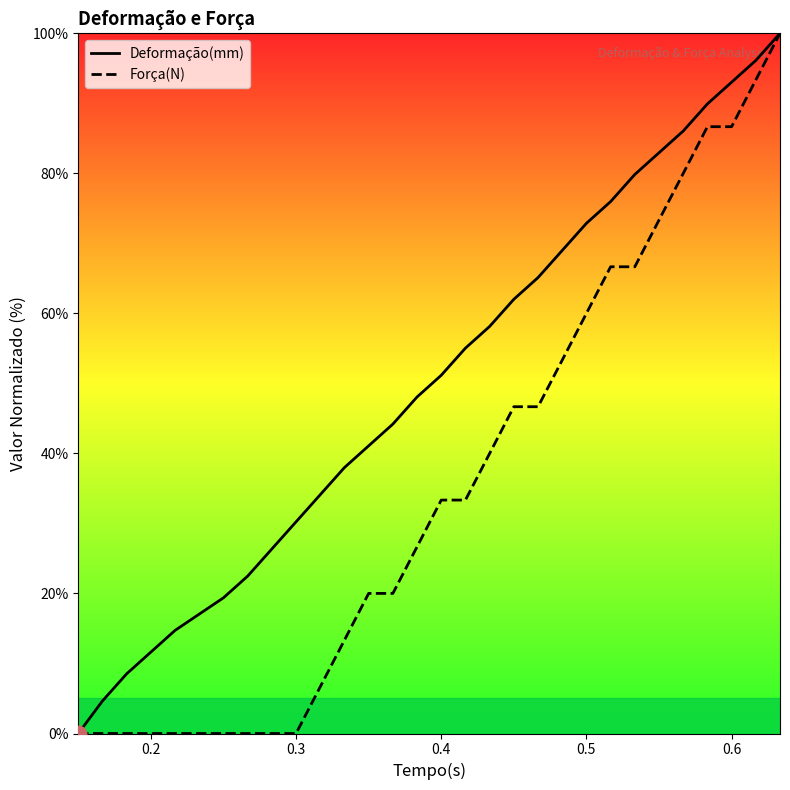

Rank the series by their average value, from lowest to highest.

Força(N), Deformação(mm)